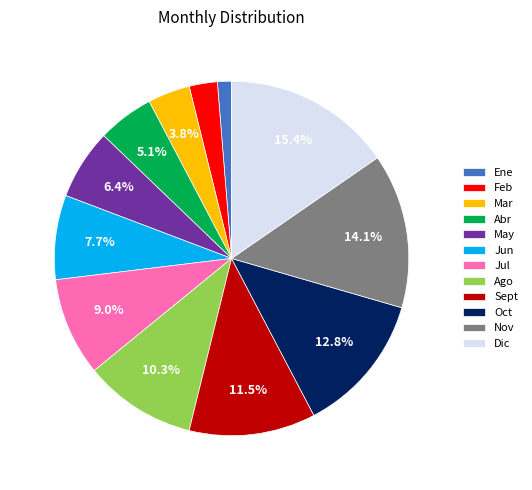

What percentage do Jul and May together represent?

15.4%